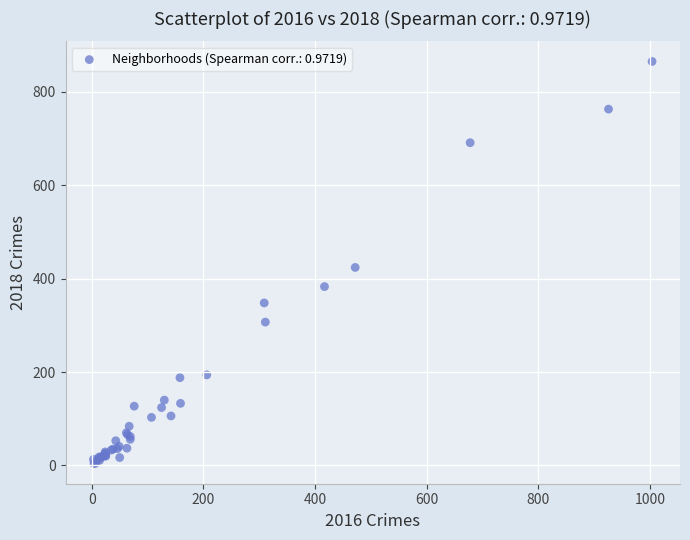

What Y value in the scatter plot is closest to 434?

424